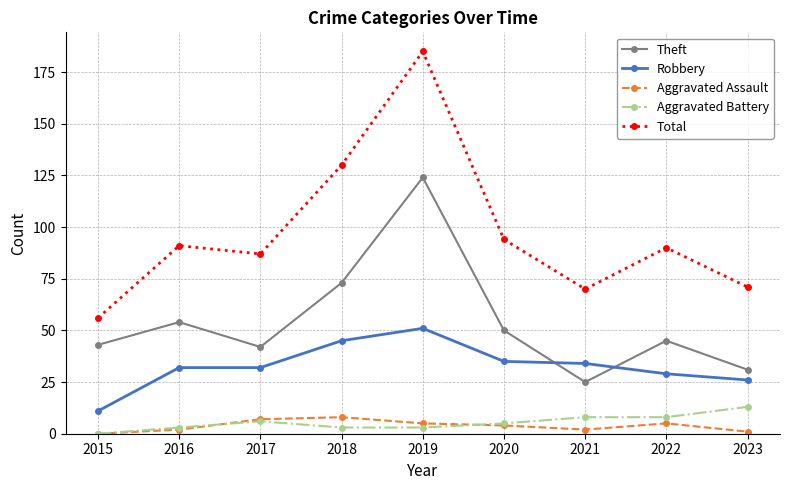

True or false: Aggravated Assault and Total intersect in this chart.

False